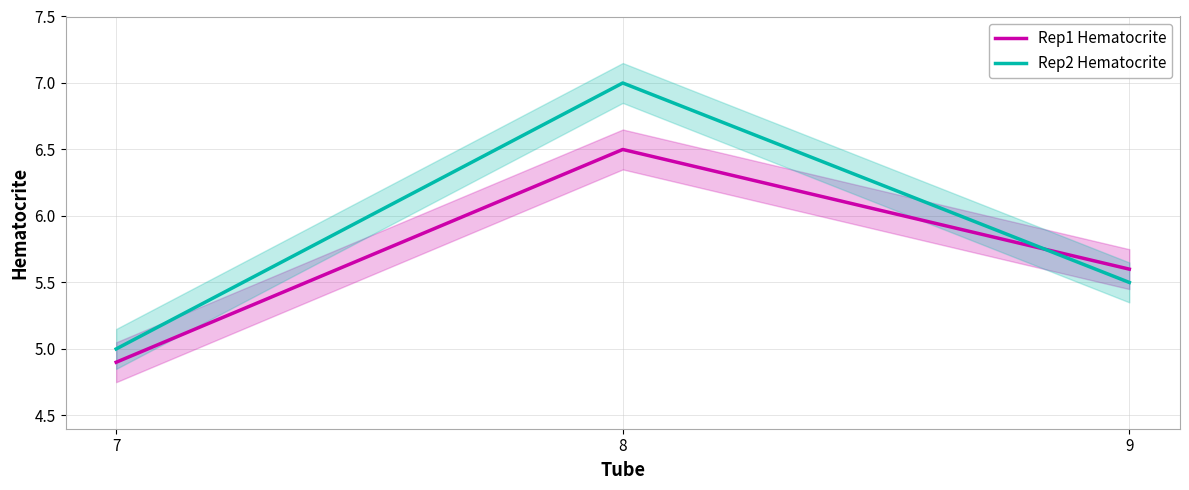

Reading right to left, transcribe all the data shown in this chart.

Rep1 Hematocrite: 5.6	6.5	4.9
Rep2 Hematocrite: 5.5	7.0	5.0